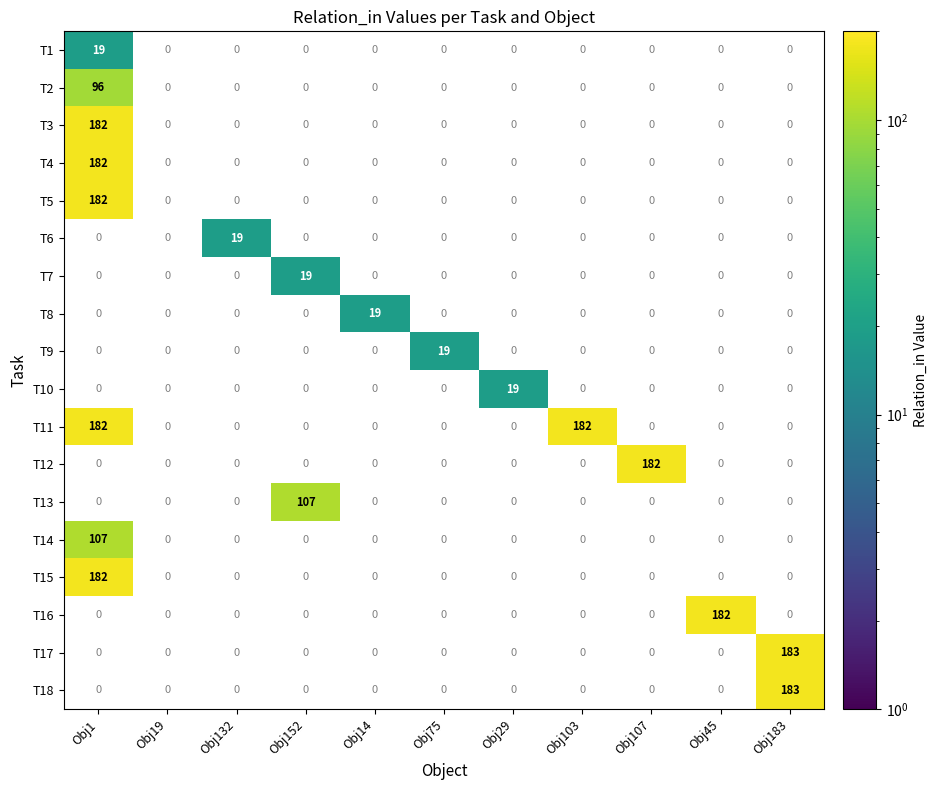

Is it true that T16 equals 182 at Obj45?

True